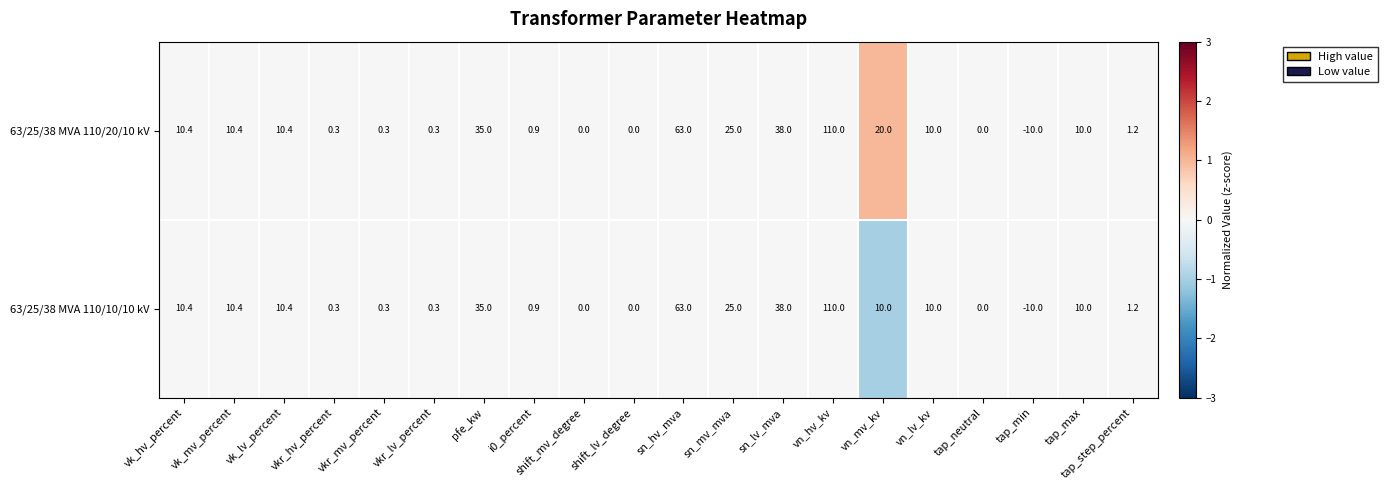

Rank the series by their average value, from highest to lowest.

63/25/38 MVA 110/20/10 kV, 63/25/38 MVA 110/10/10 kV